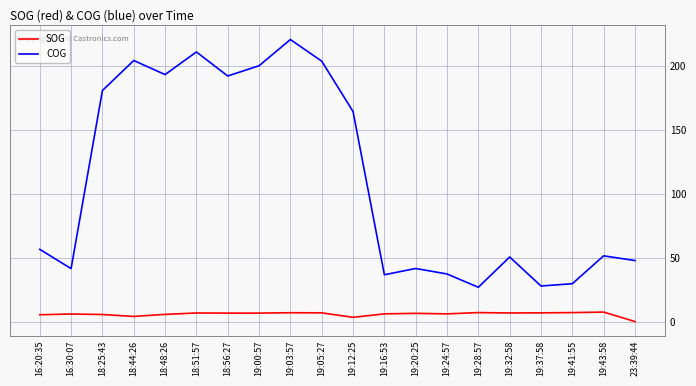

Where is the first local maximum for COG?

18:44:26